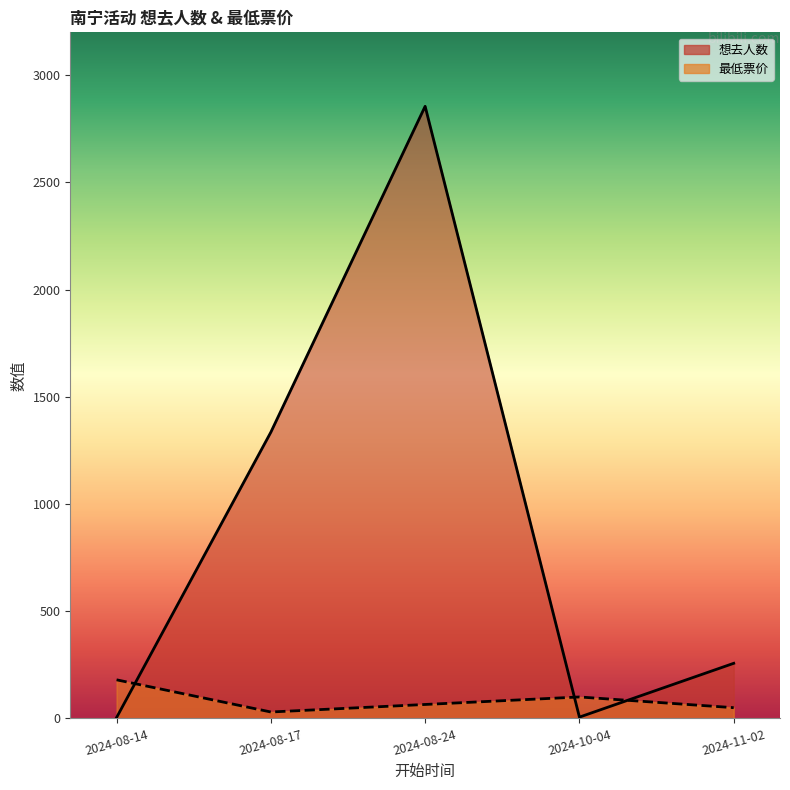

What is the difference between the second highest and second lowest values in the 想去人数 series?

1329.0